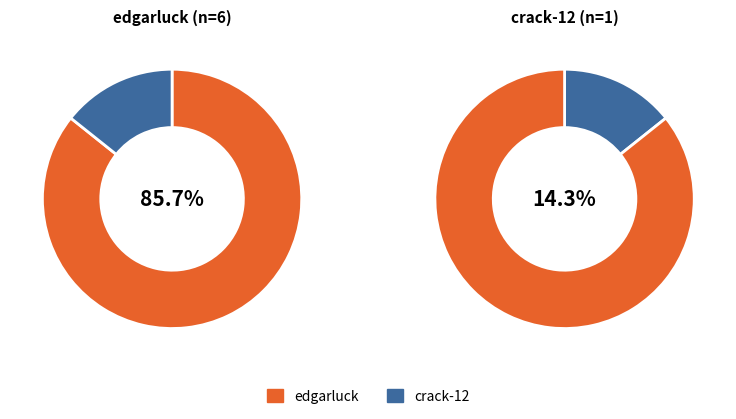

What is the largest slice in the pie chart?

edgarluck